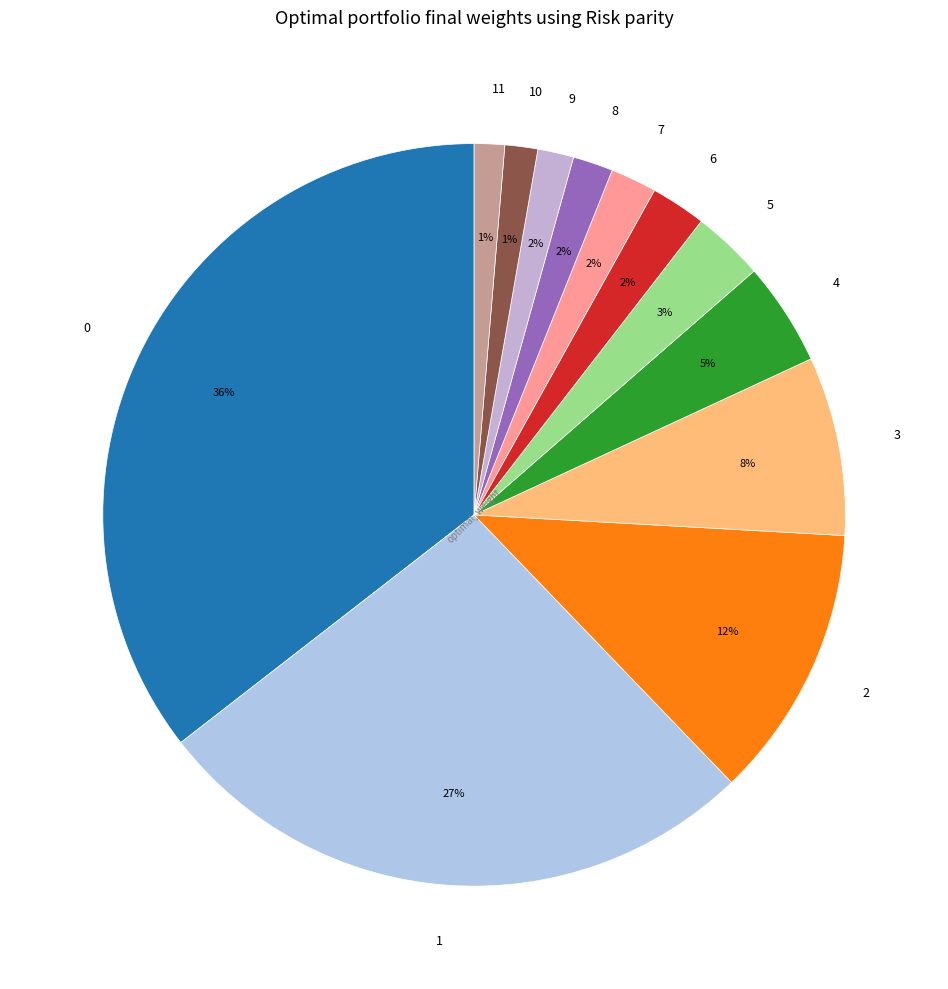

Is there a majority slice in this chart?

No